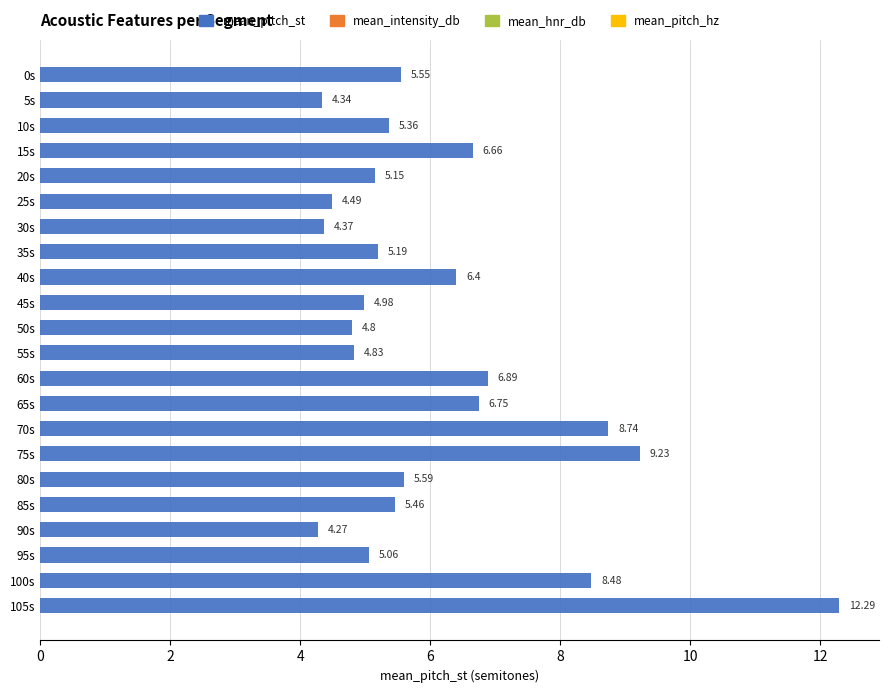

What is the difference between the maximum and minimum values?

8.0